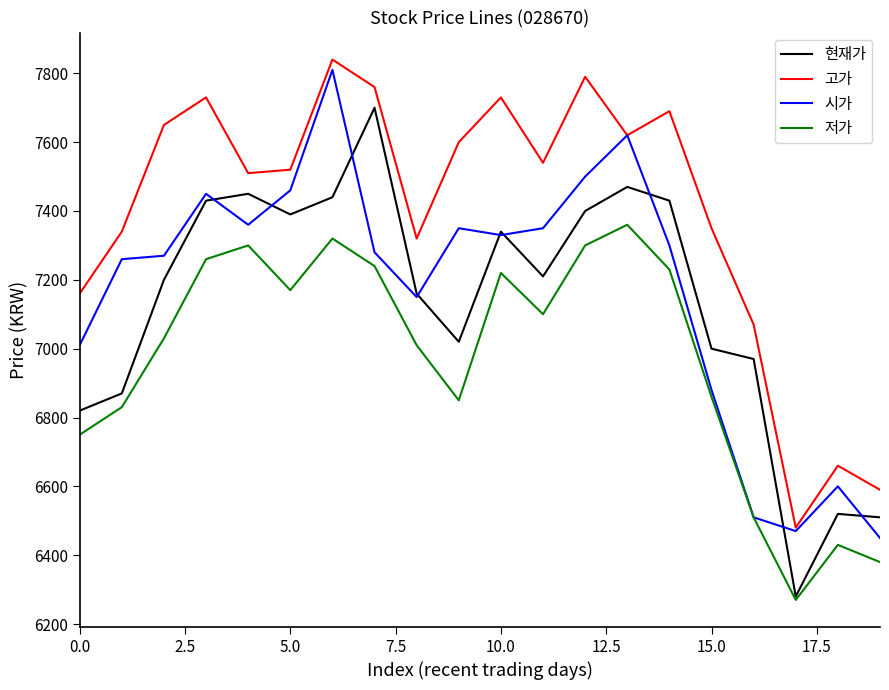

What is the maximum value for 현재가?

7700